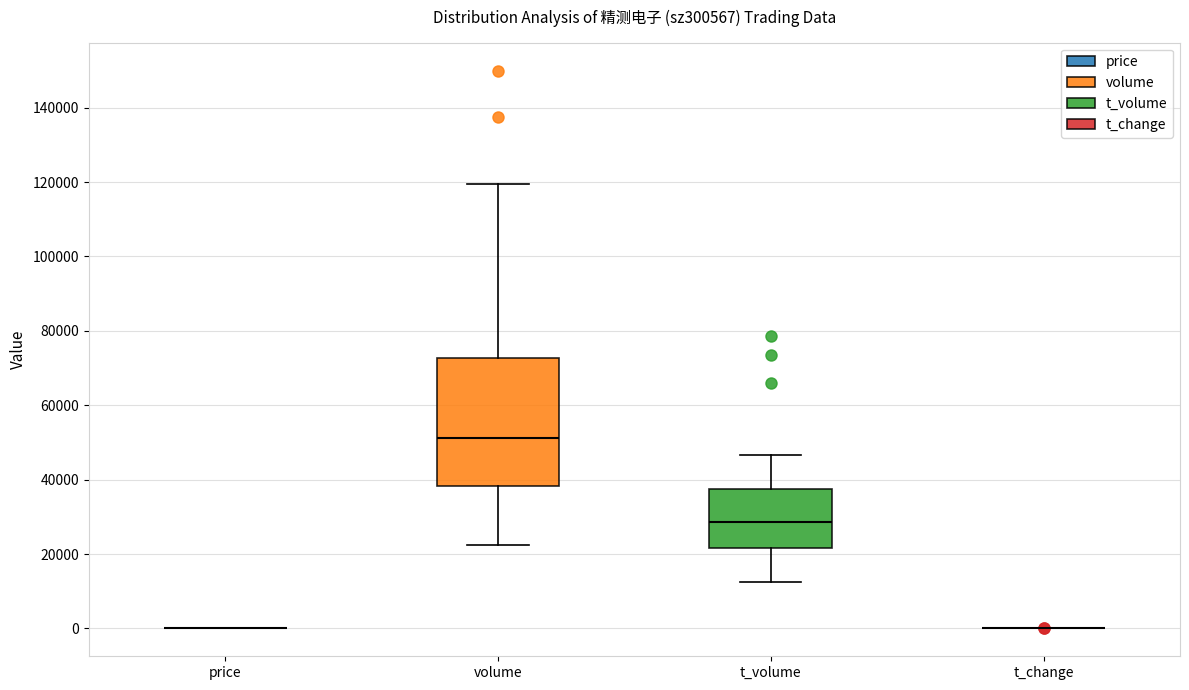

Reading left to right, transcribe this box plot: for each box, give where its median line is, the range the box spans, and where its two whiskers end, as read against the y-axis. The values are not printed on the chart, so give them approximately, as read against the axis.

price: box collapsed to a line at 0, whiskers 0 to 0
volume: median 52000, box 38000 to 72000, whiskers 22000 to 120000
t_volume: median 28000, box 22000 to 38000, whiskers 12000 to 46000
t_change: box collapsed to a line at 0, whiskers 0 to 0